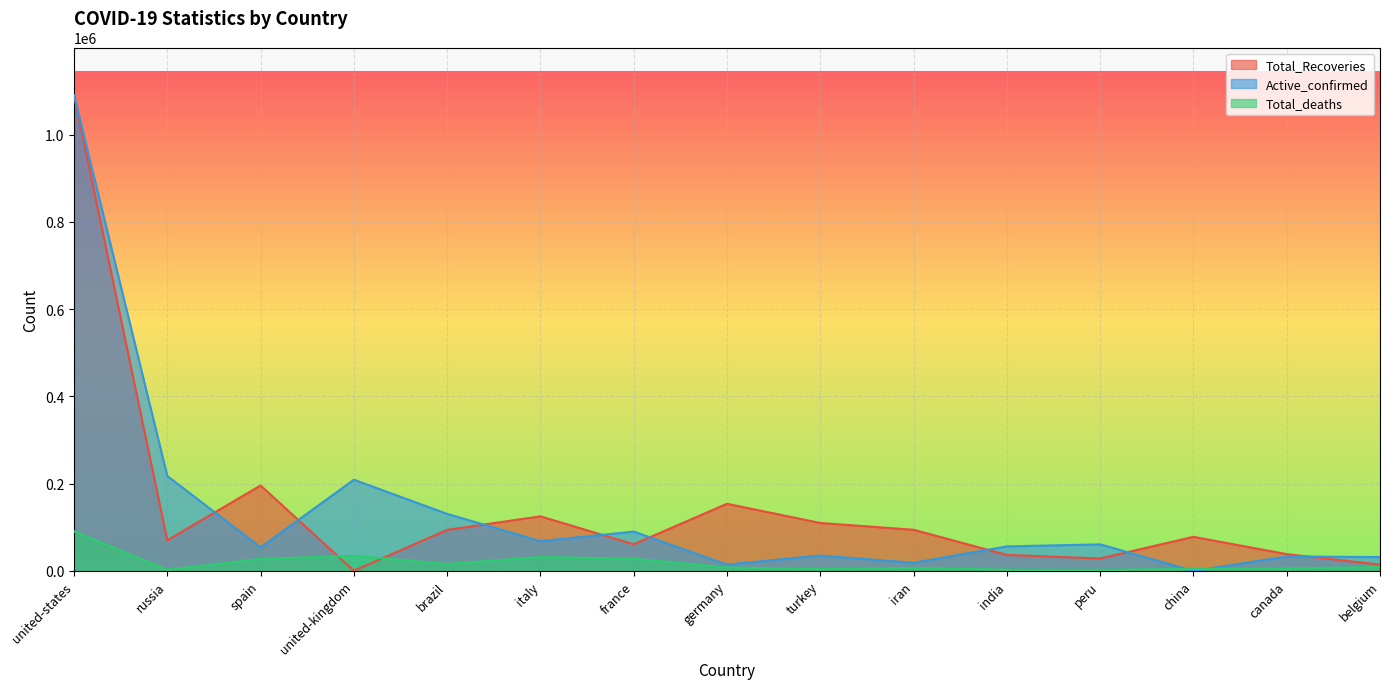

What is the average value of the Active_confirmed series?

140804